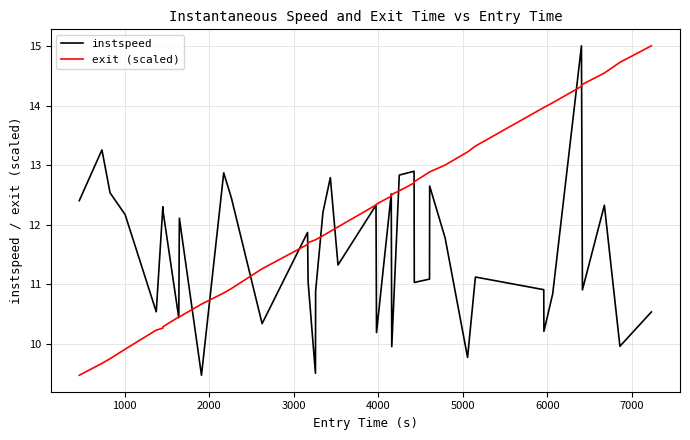

Rank the series by their average value, from lowest to highest.

instspeed, exit (scaled)